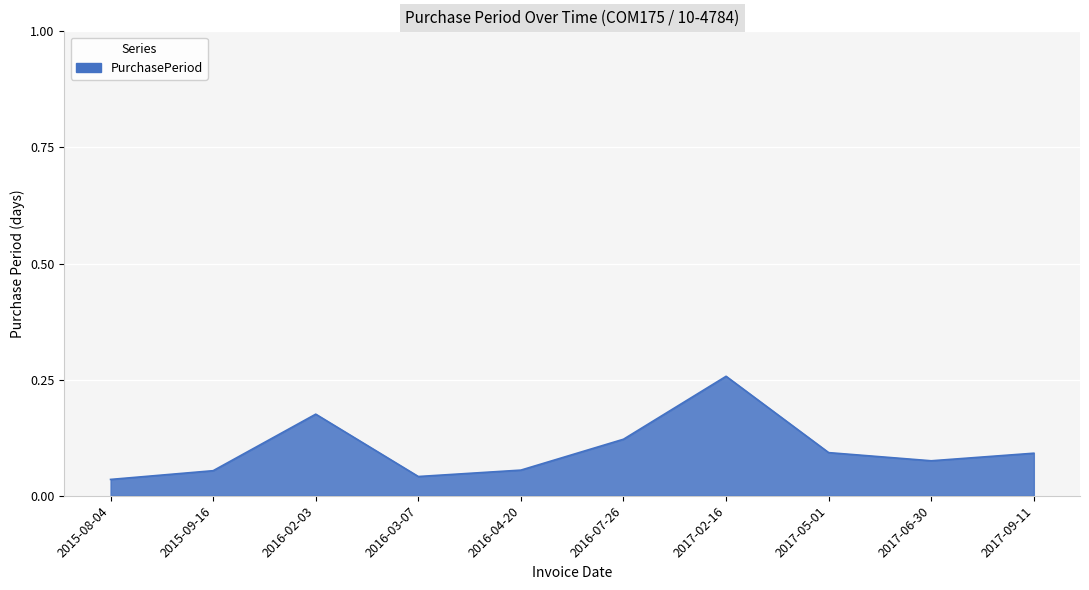

What position from the left is 2016-04-20?

5